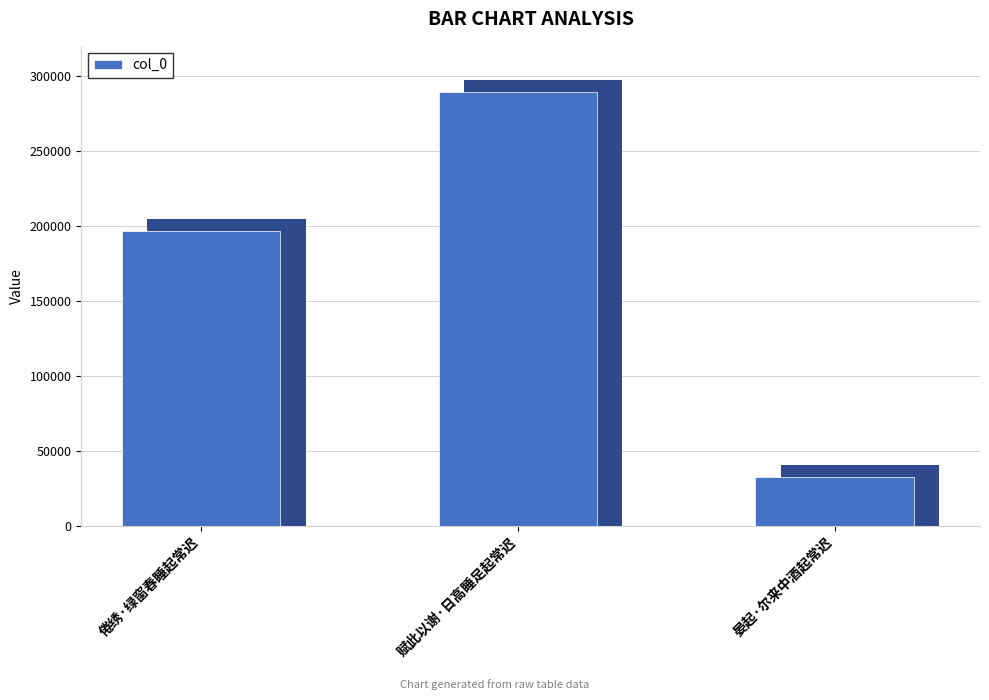

List the labels in order of value, largest first.

赋此以谢·日高睡足起常迟, 倦绣·绿窗春睡起常迟, 晏起·尔来中酒起常迟